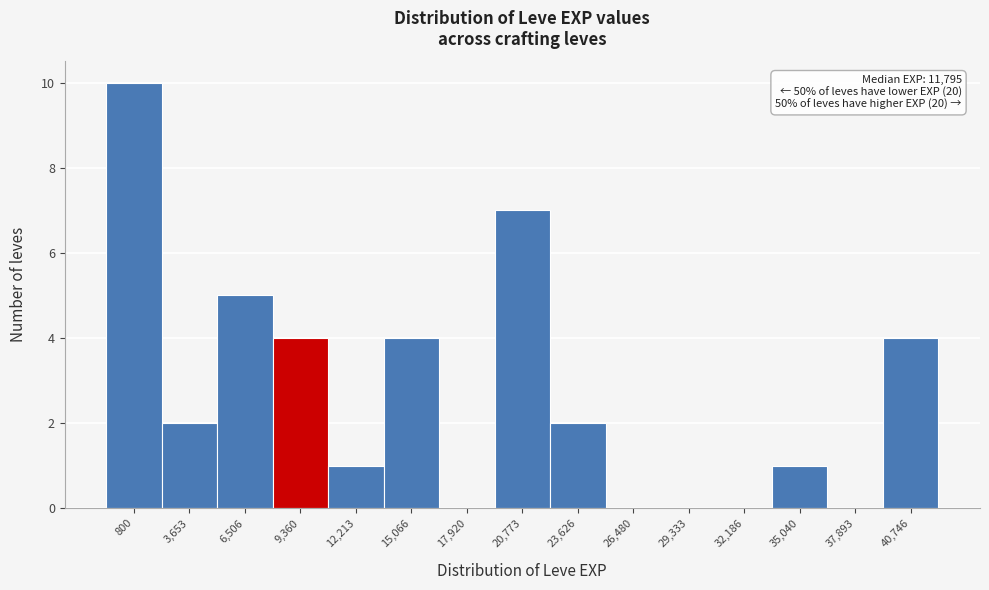

Reading left to right, what are all the values shown in this chart?

800=10	3,653=2	6,506=5	9,360=4	12,213=1	15,066=4	17,920=0	20,773=7	23,626=2	26,480=0	29,333=0	32,186=0	35,040=1	37,893=0	40,746=4